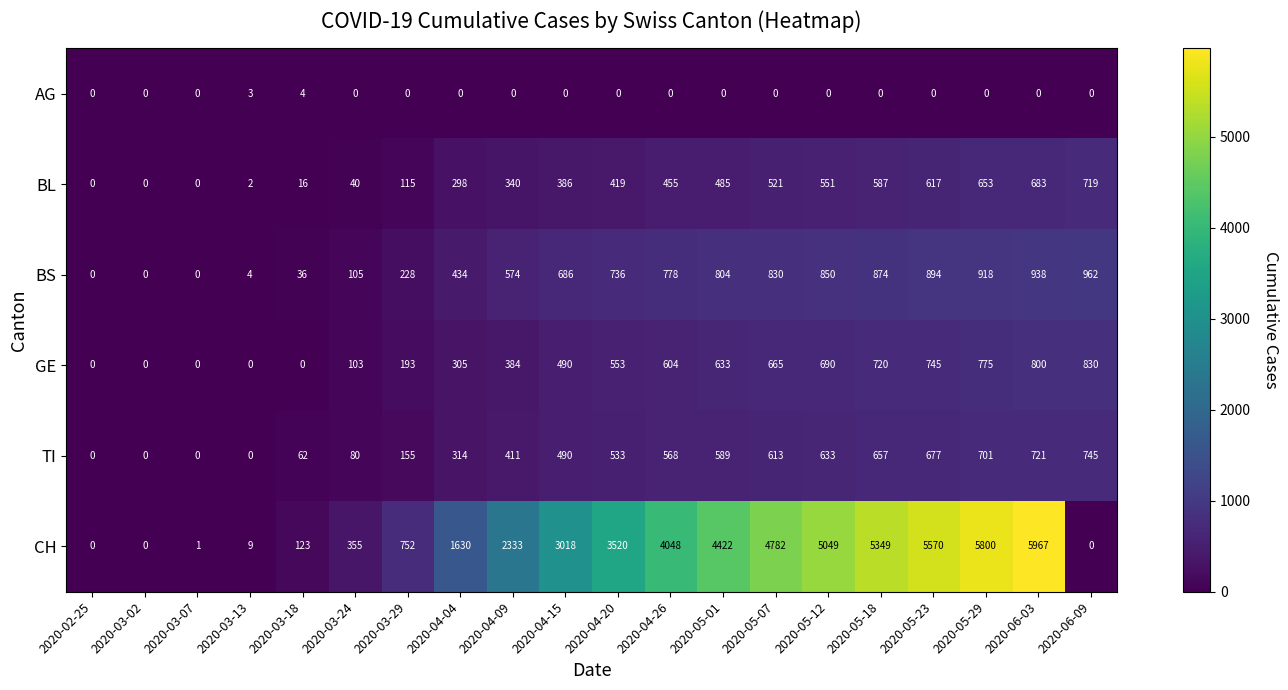

The BL series shows 889 at 2020-05-12. True or false?

False